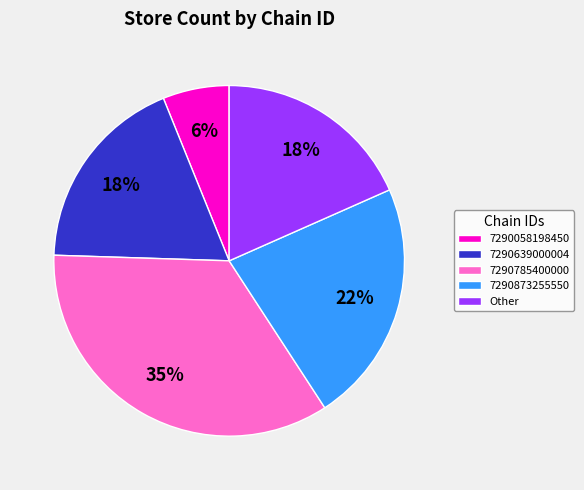

To the nearest percent, what percentage of the pie is 7290058198450?

6%